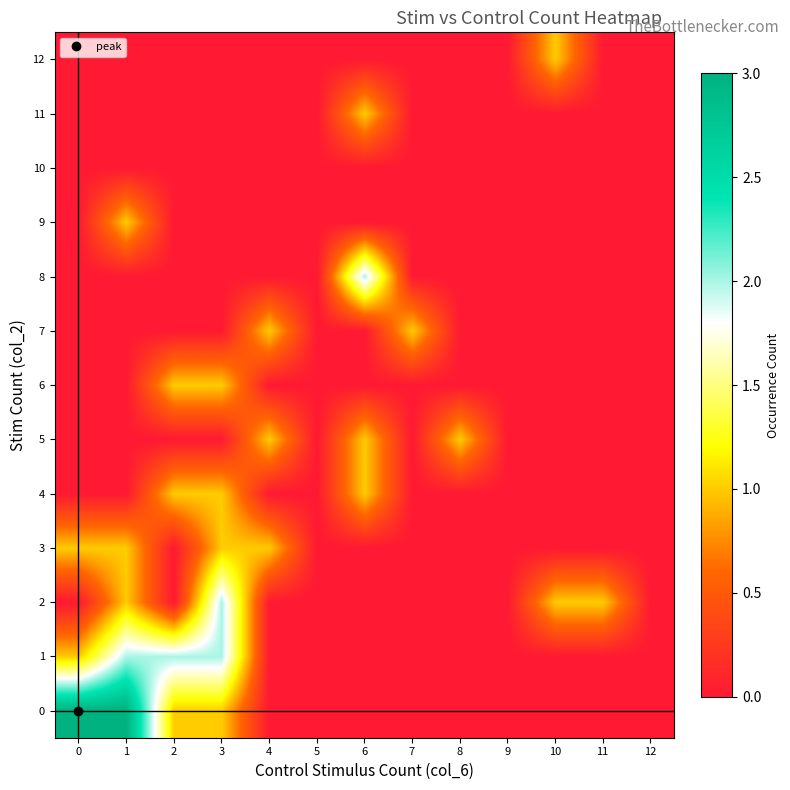

Which category has the lowest value across all series?

4